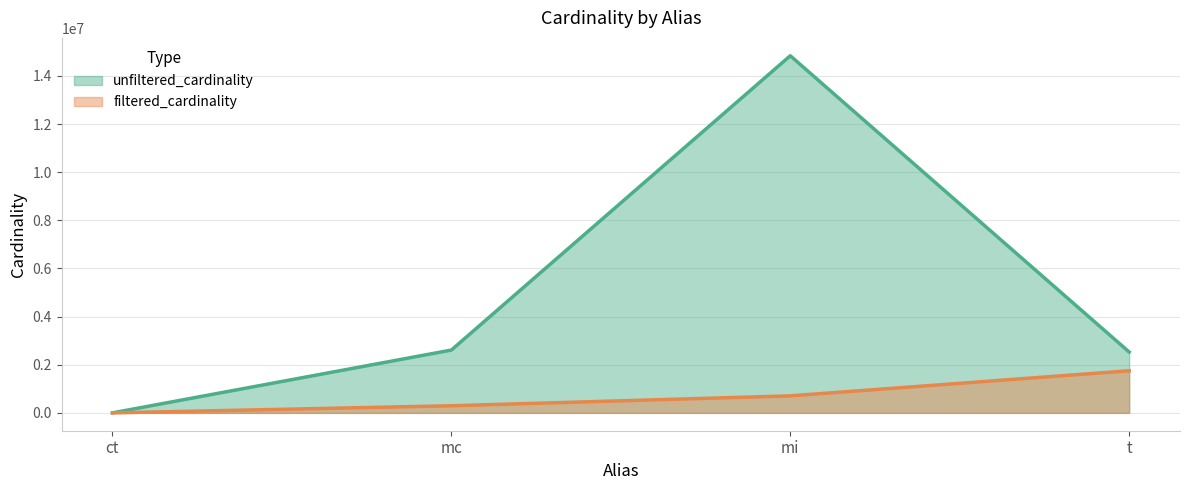

Which series changed the most between ct and mi?

unfiltered_cardinality